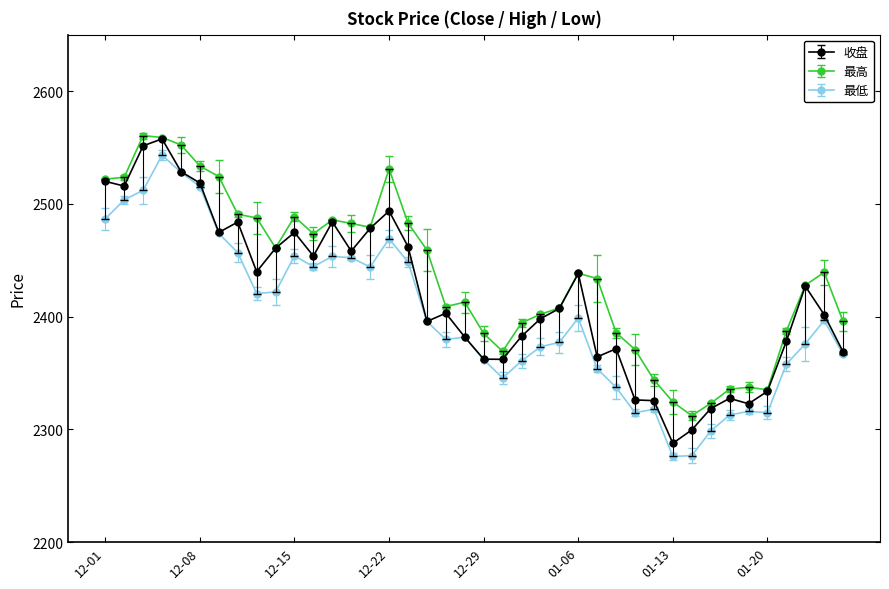

What is the average value of the 最高 series?

2436.6